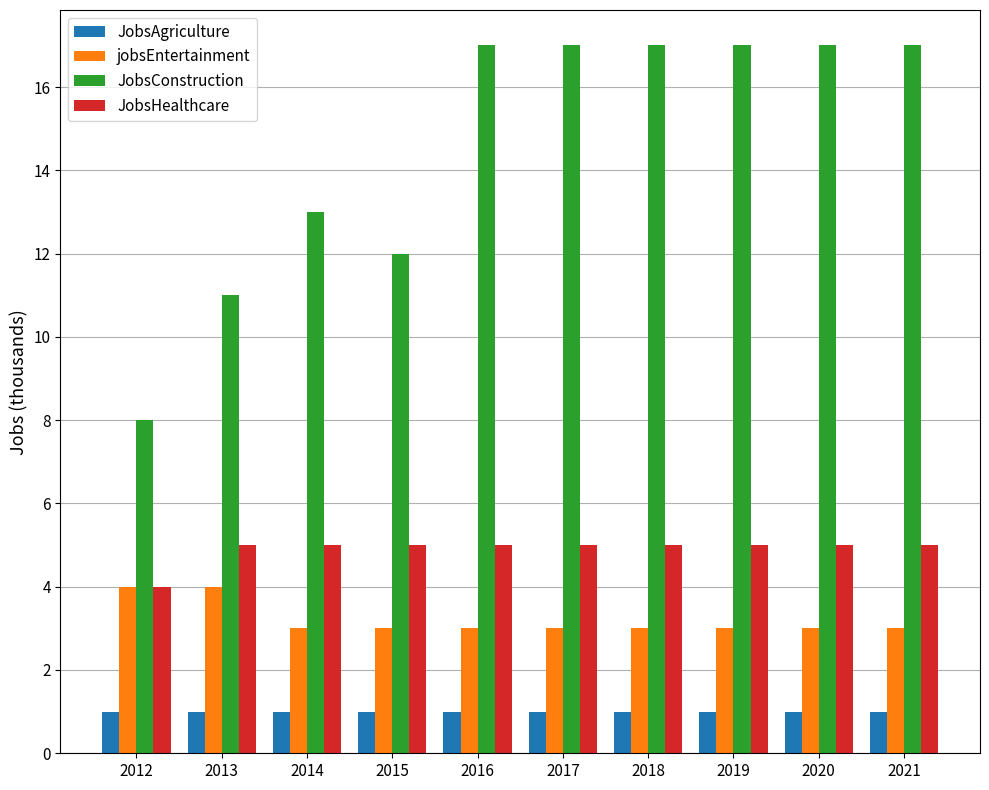

At how many categories does at least one series exceed 4?

10